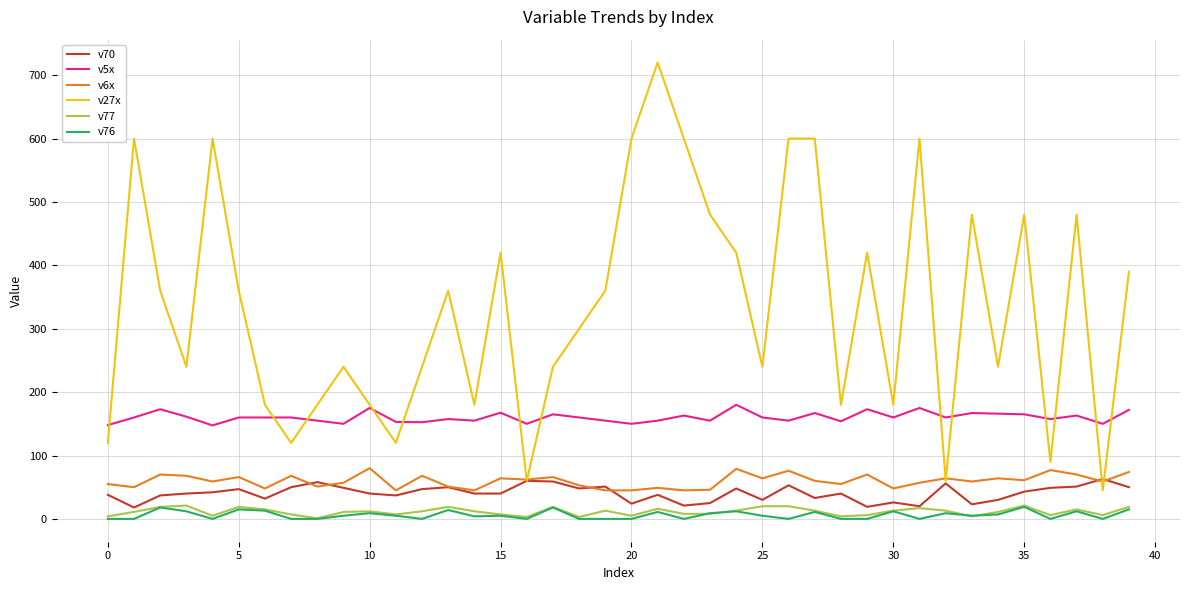

What is the lowest value of the v5x series?

147.5